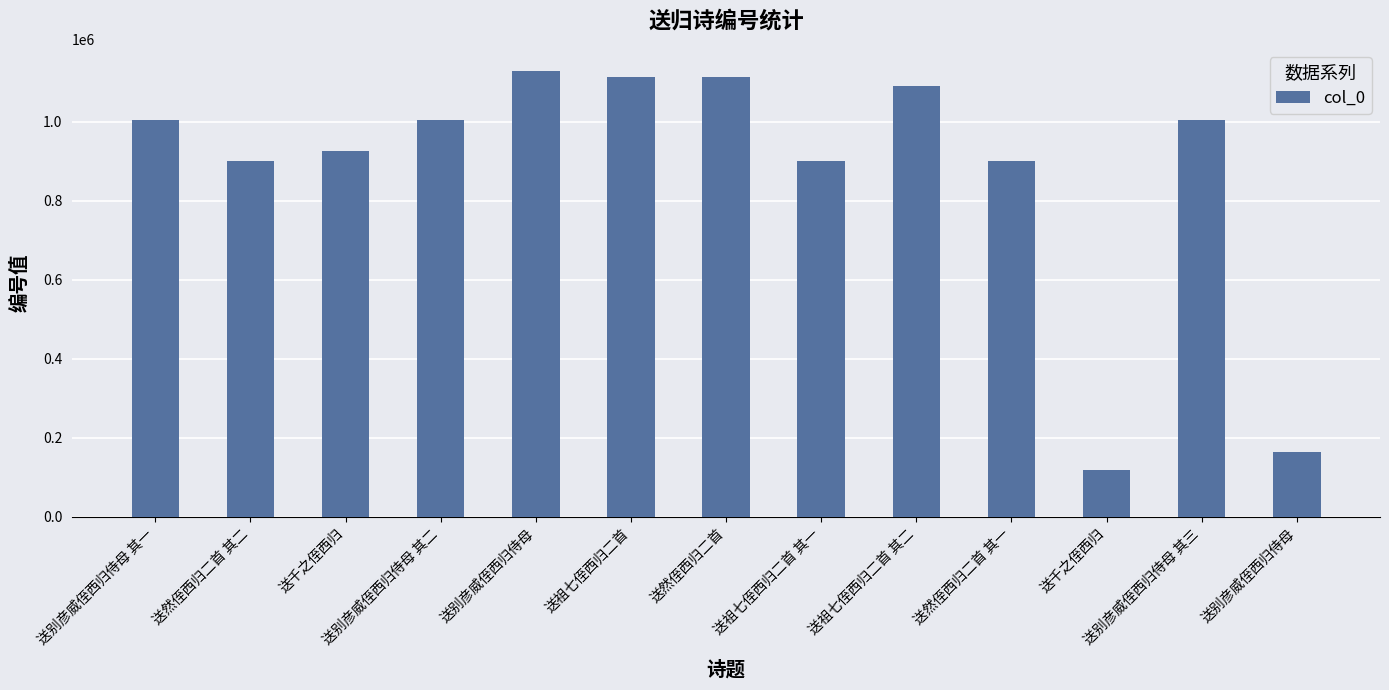

What is the sum of all values?

11363494